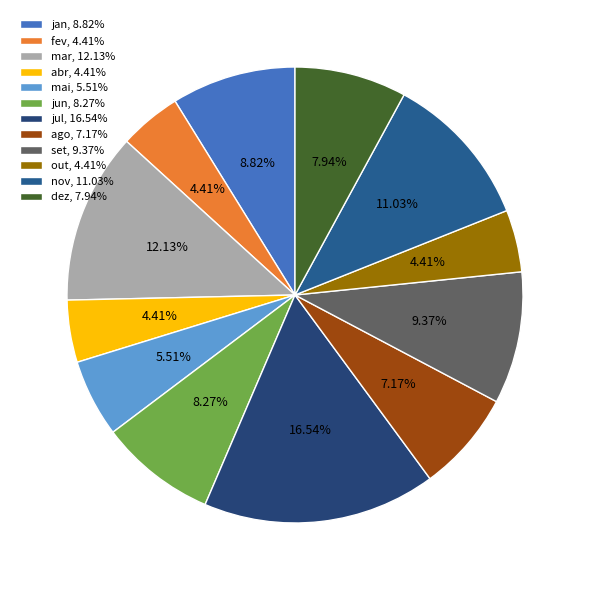

Count the number of slices in the pie.

12